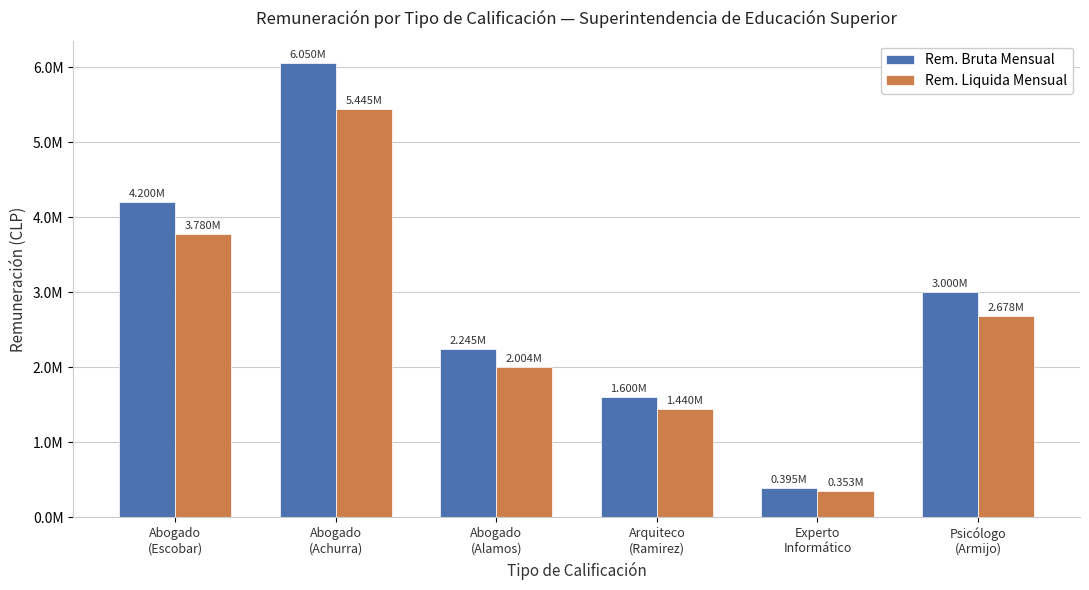

What are all the series names shown in the legend?

Rem. Bruta Mensual, Rem. Liquida Mensual